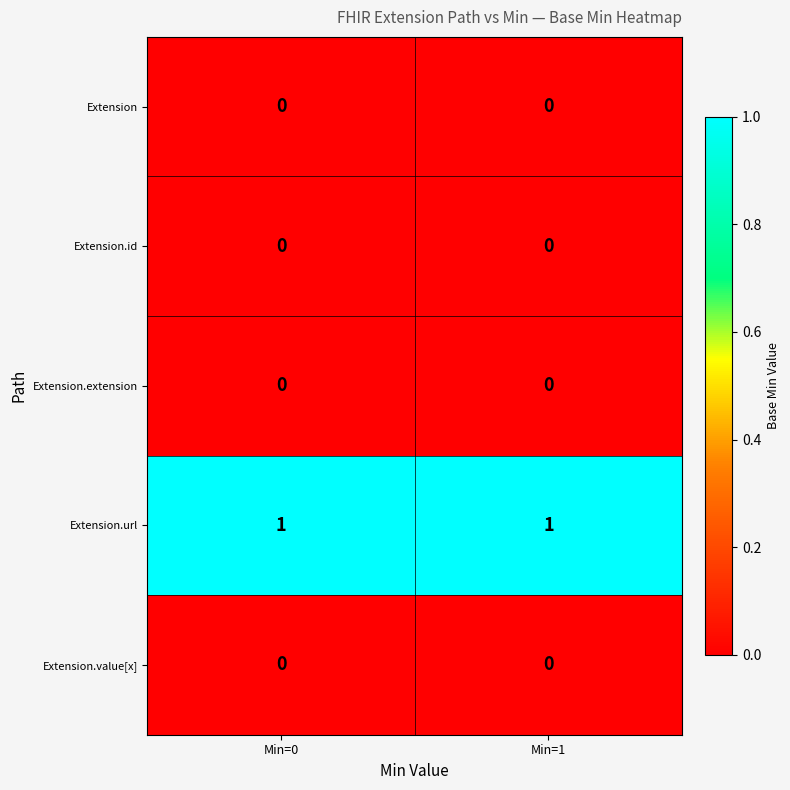

What is the maximum value shown in the chart?

1